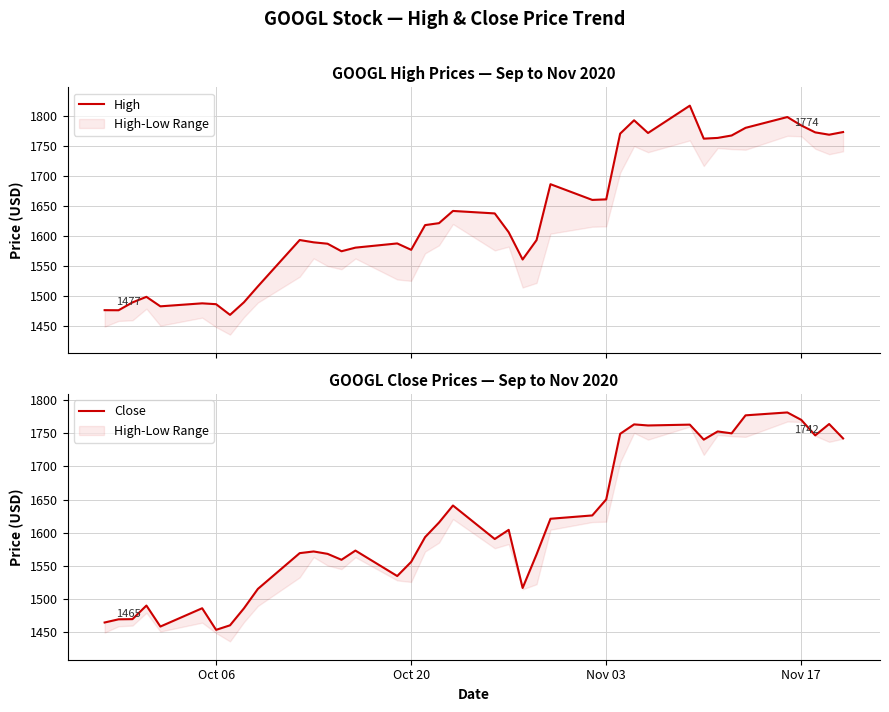

Rank the series by their maximum value, from highest to lowest.

High, Close